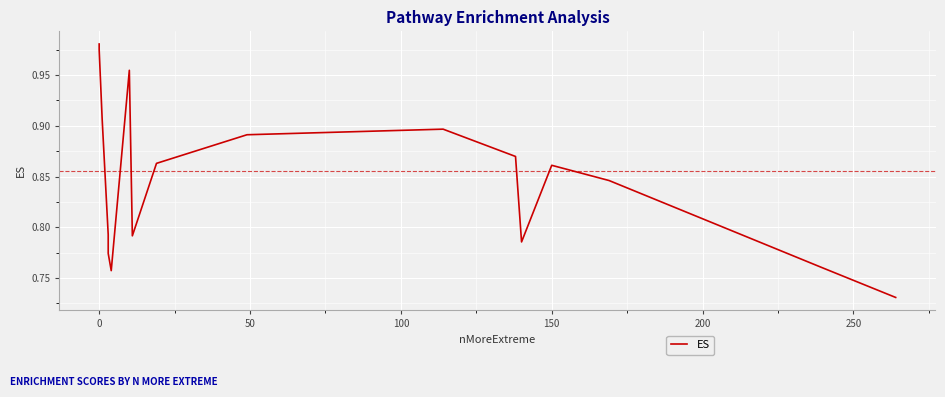

Reading left to right, extract all data points from this chart.

1.0	1.0	0.9	0.8	0.8	0.8	1.0	1.0	0.8	0.9	0.9	0.9	0.9	0.9	0.8	0.9	0.8	0.8	0.8	0.7